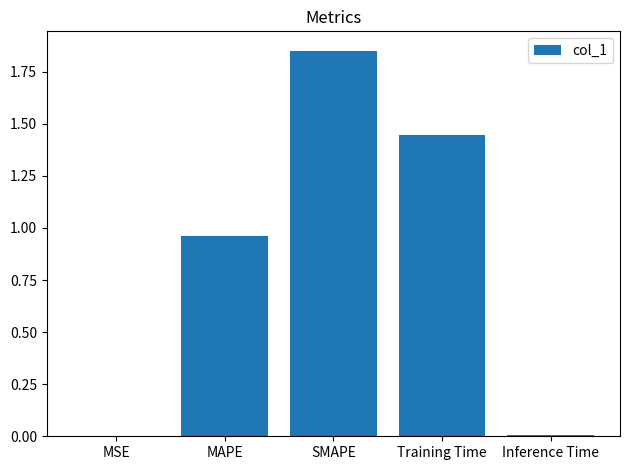

At which category does the chart reach its peak across all series?

SMAPE